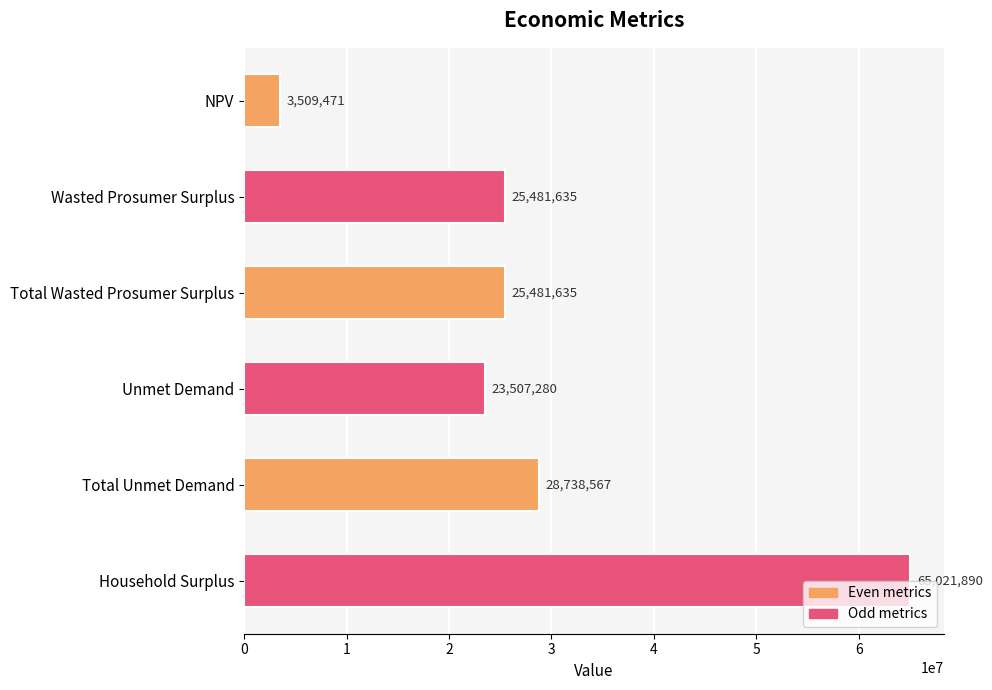

Count the number of values greater than 25481635.

4